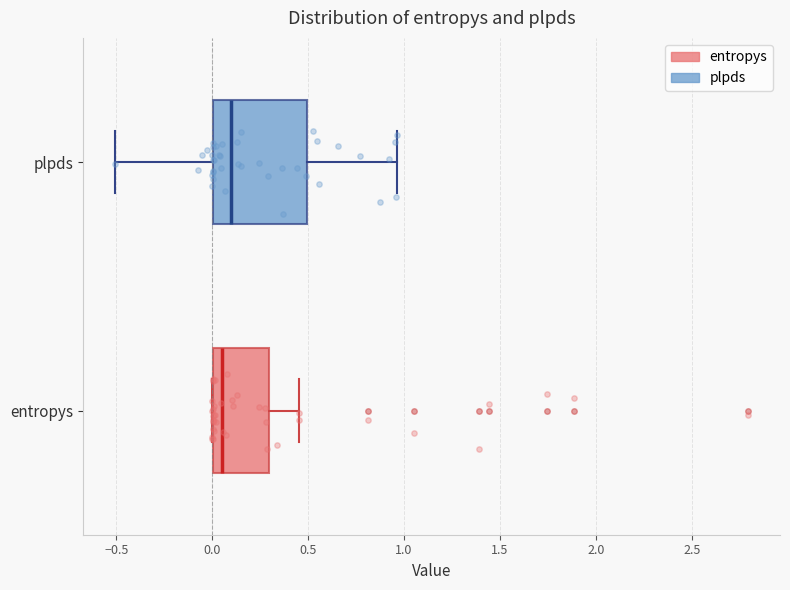

Where is the left edge of the box for entropys on the x-axis? The values are not printed on the chart, so give them approximately, as read against the axis.

0.00